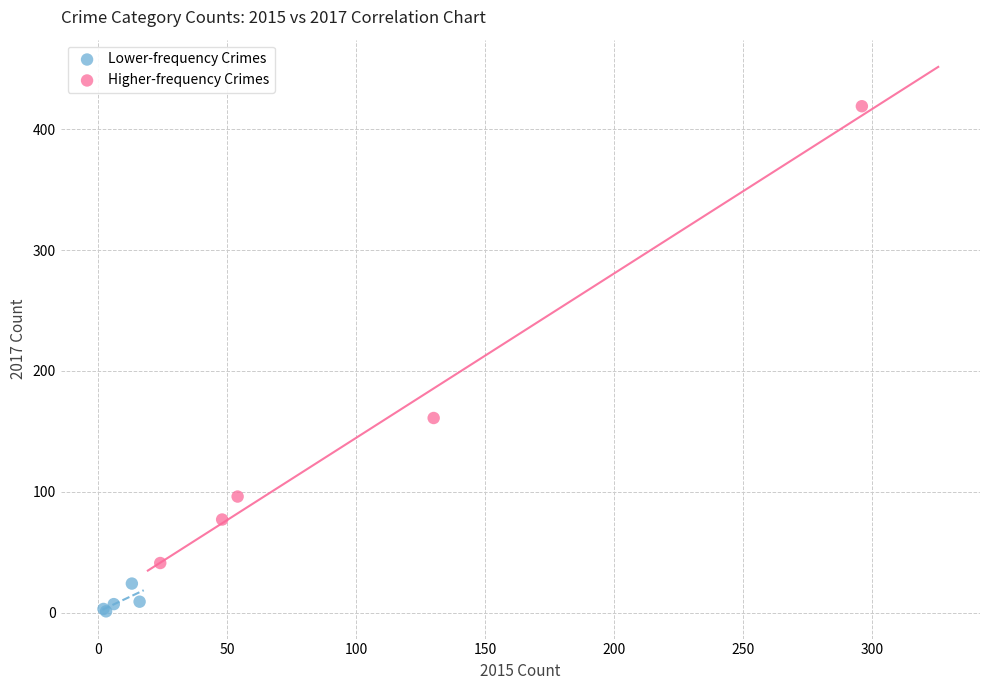

Which series contains the lowest Y value?

Lower-frequency Crimes